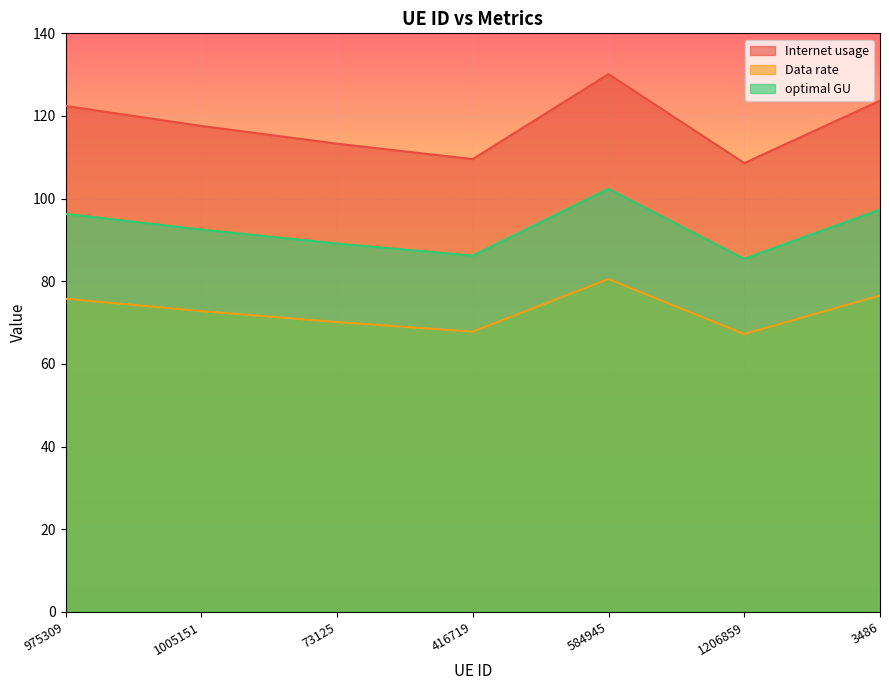

What value does the Data rate series have at 1005151?

72.8